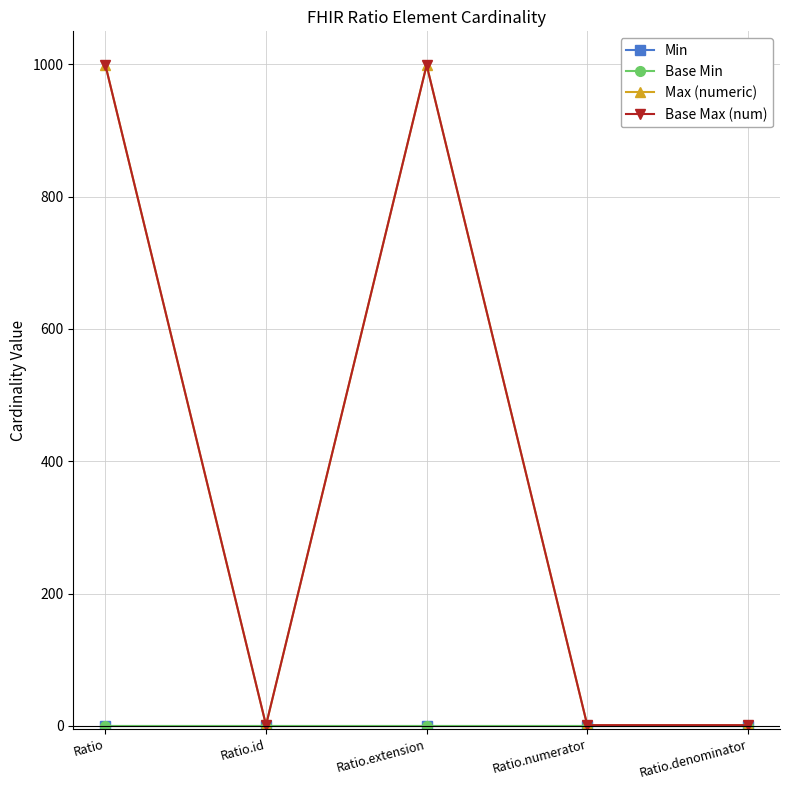

True or false: Base Min has more than 1 points higher than both neighbors.

False